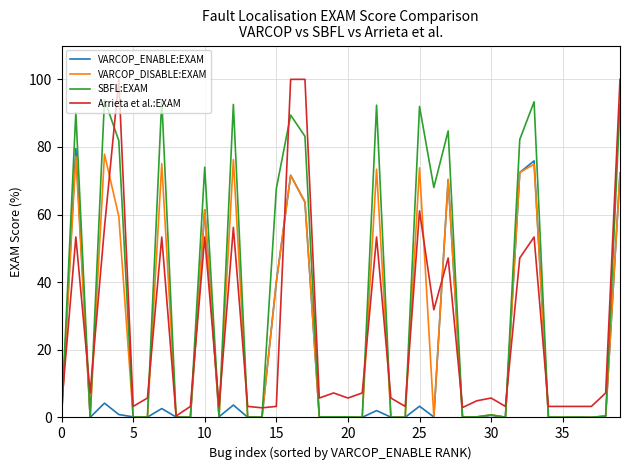

What is the sum of all VARCOP_DISABLE:EXAM values?

1043.7